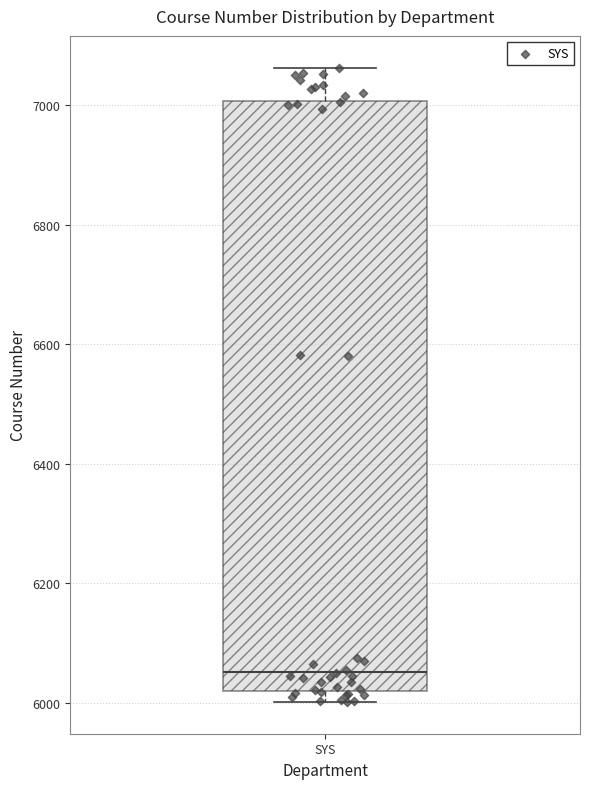

Read this box plot against the y-axis: the position of the median line, the range covered by the box, and the ends of both whiskers. The values are not printed on the chart, so give them approximately, as read against the axis.

median 6060, box 6020 to 7000, whiskers 6000 to 7060